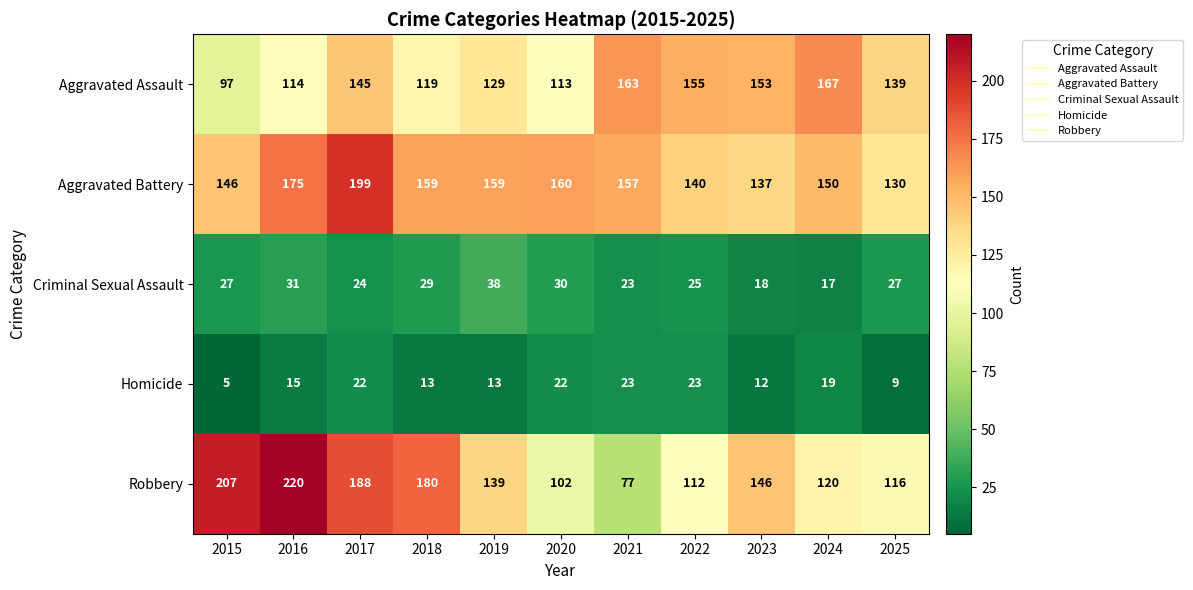

At which label is Aggravated Assault closest to 132?

2019